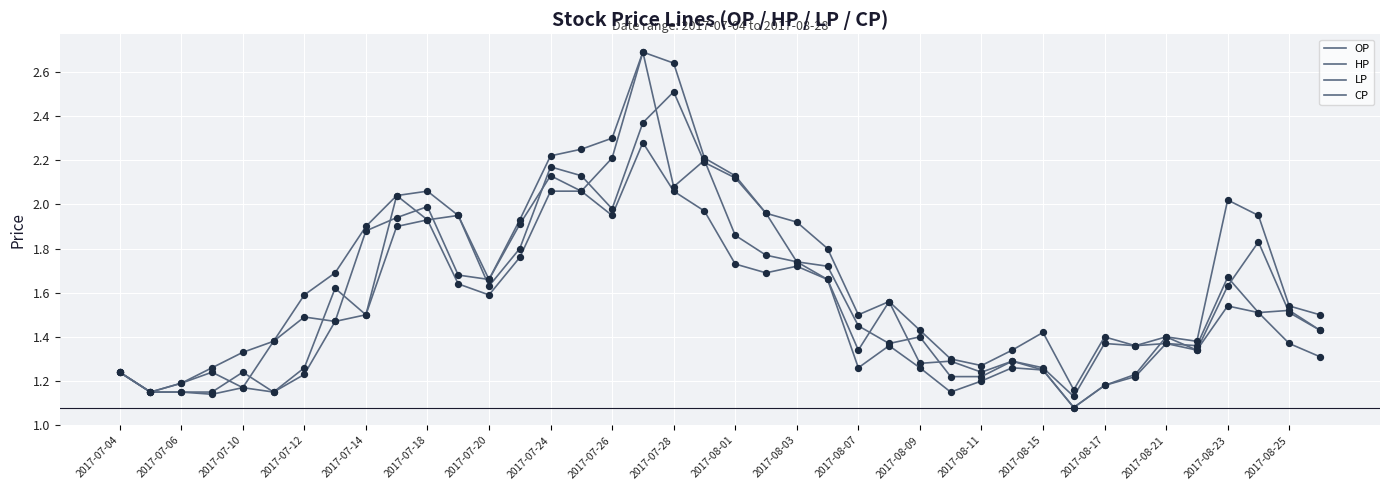

How many lines are shown in the chart?

4